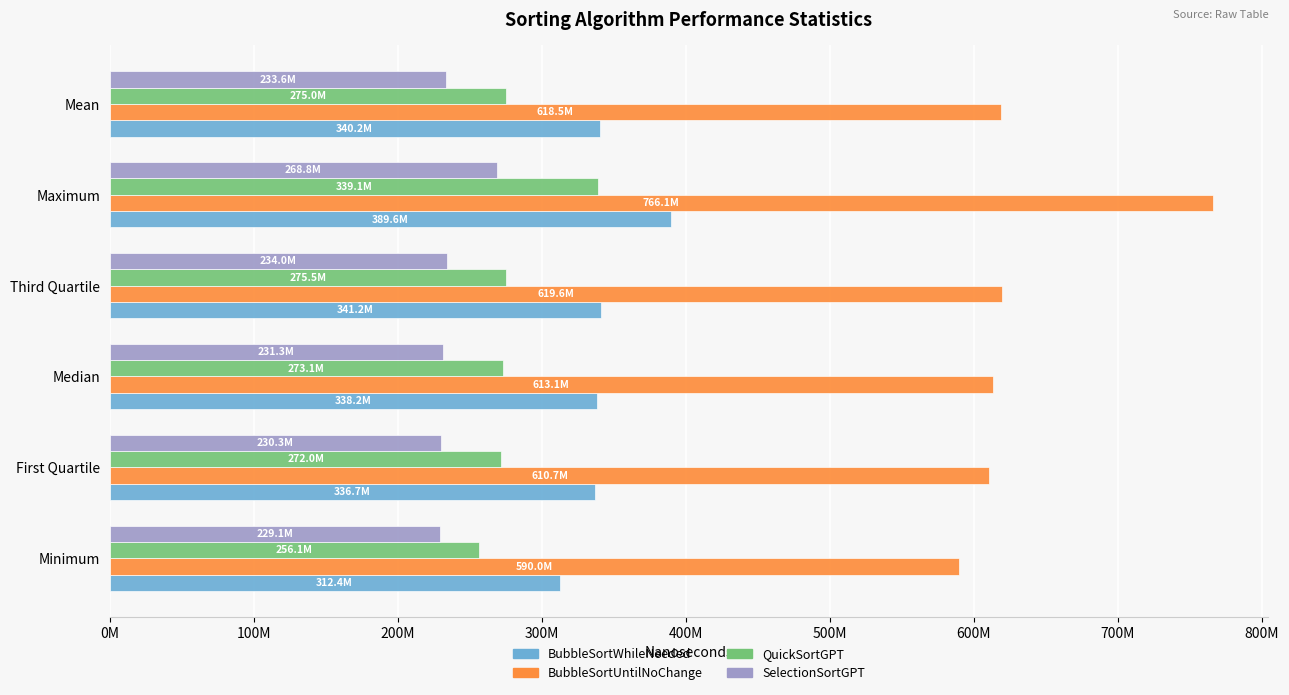

What is the difference between the maximum and second lowest values in the QuickSortGPT series?

67161325.8